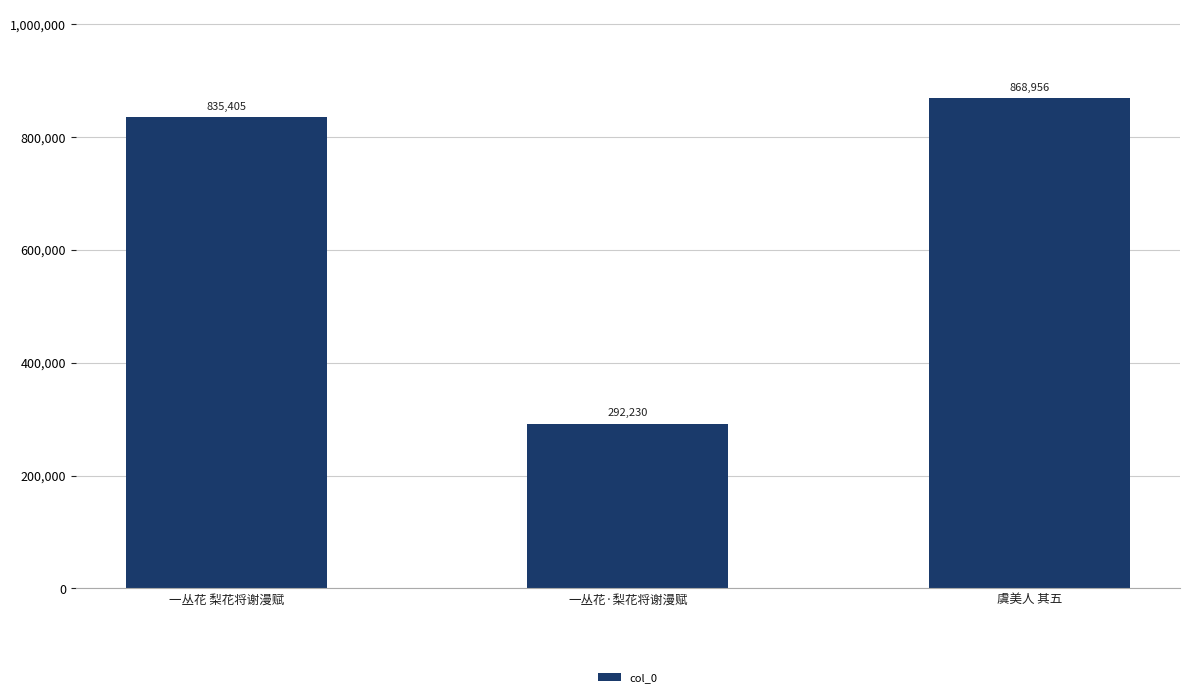

Count the number of data series in this chart.

1